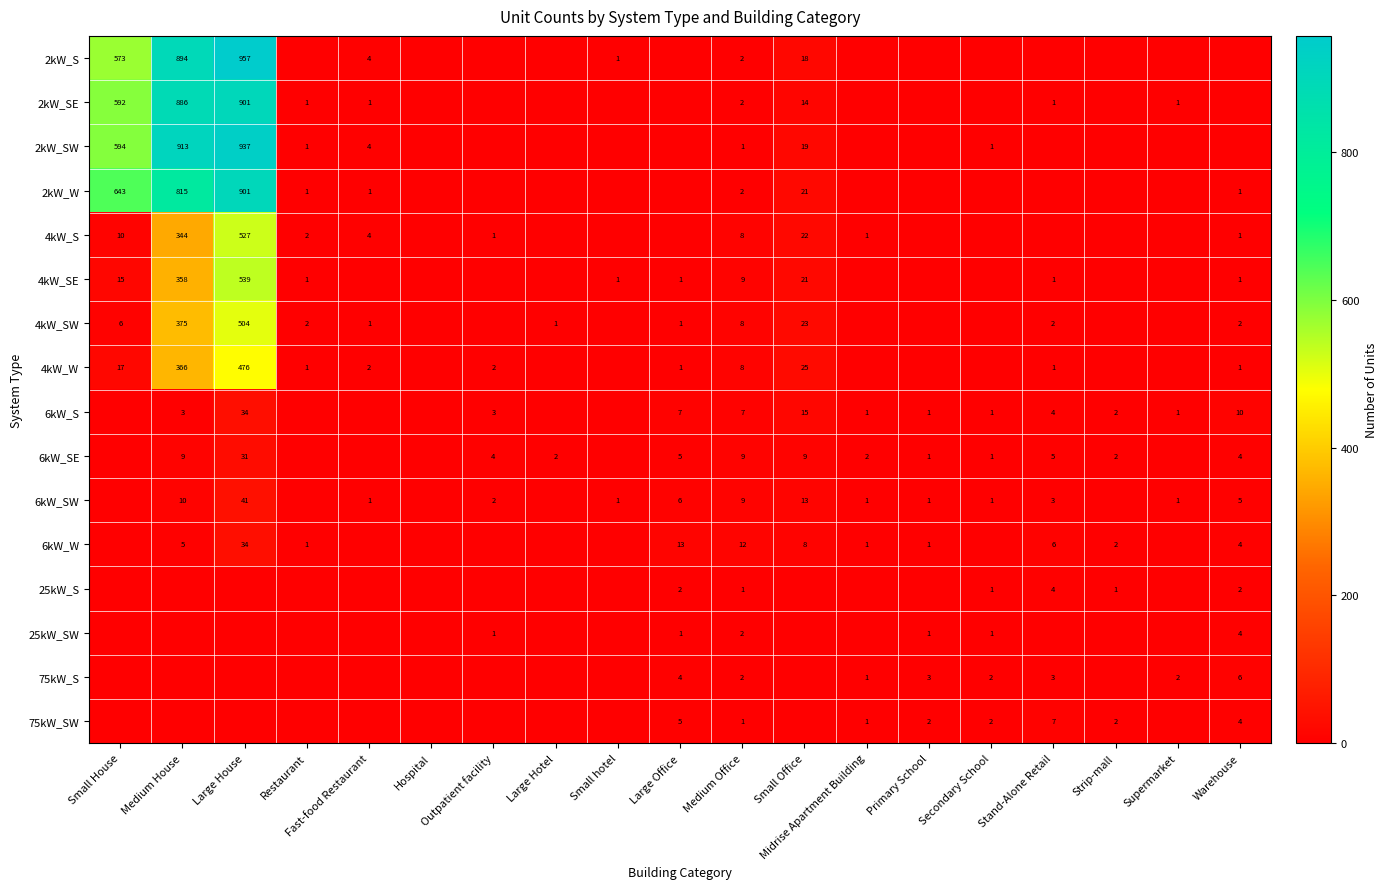

True or false: 6kW_W has a value of 5 at Medium House.

True